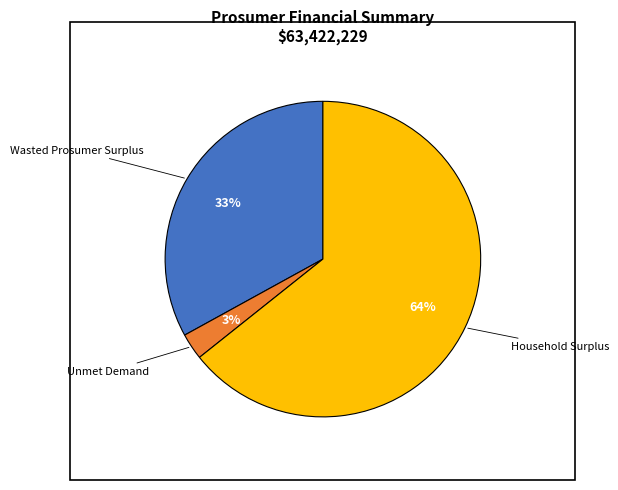

How many segments does this pie chart have?

3